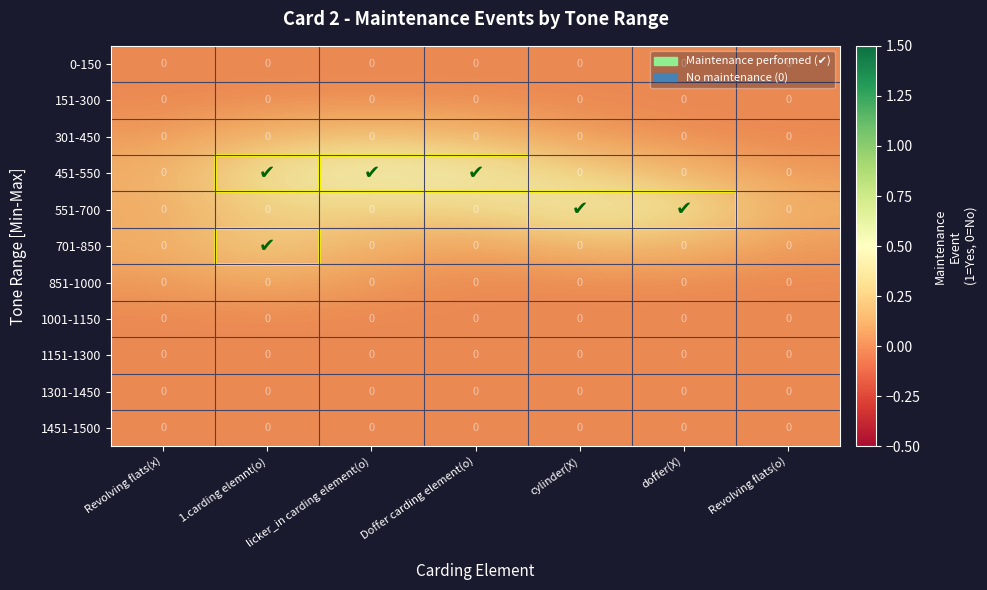

At which category does the chart reach its peak across all series?

licker_in carding element(o)